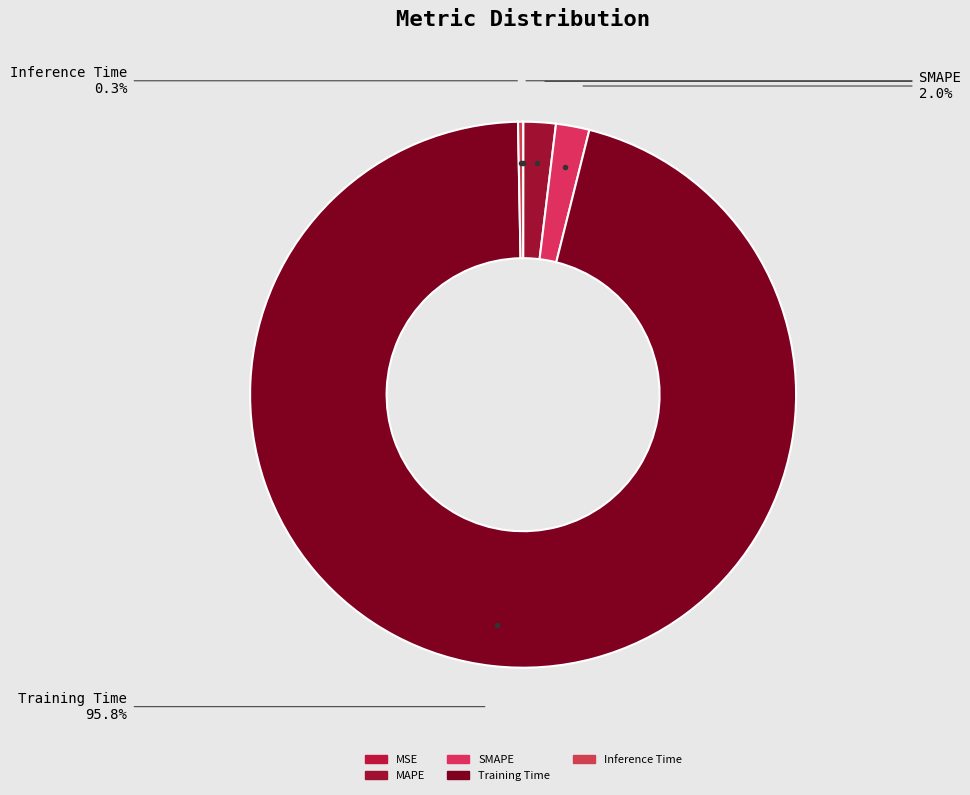

Combined, what portion of the pie is Training Time and Inference Time?

96.1%